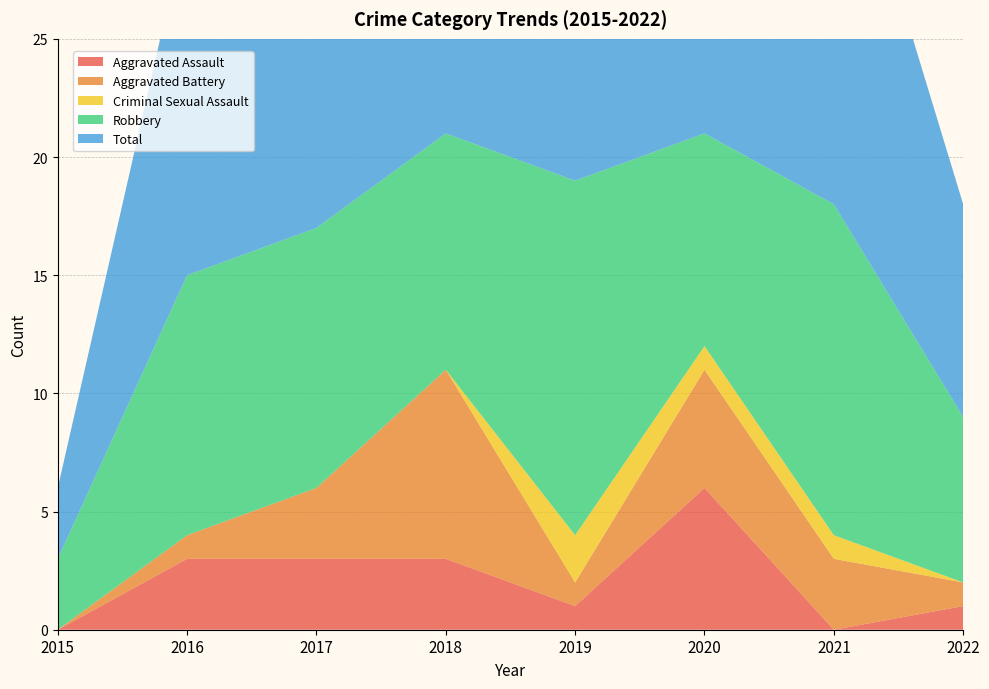

Reading left to right, extract all data points from this chart.

Aggravated Assault: 0	3	3	3	1	6	0	1
Aggravated Battery: 0	1	3	8	1	5	3	1
Criminal Sexual Assault: 0	0	0	0	2	1	1	0
Robbery: 3	11	11	10	15	9	14	7
Total: 3	15	17	21	20	21	18	9